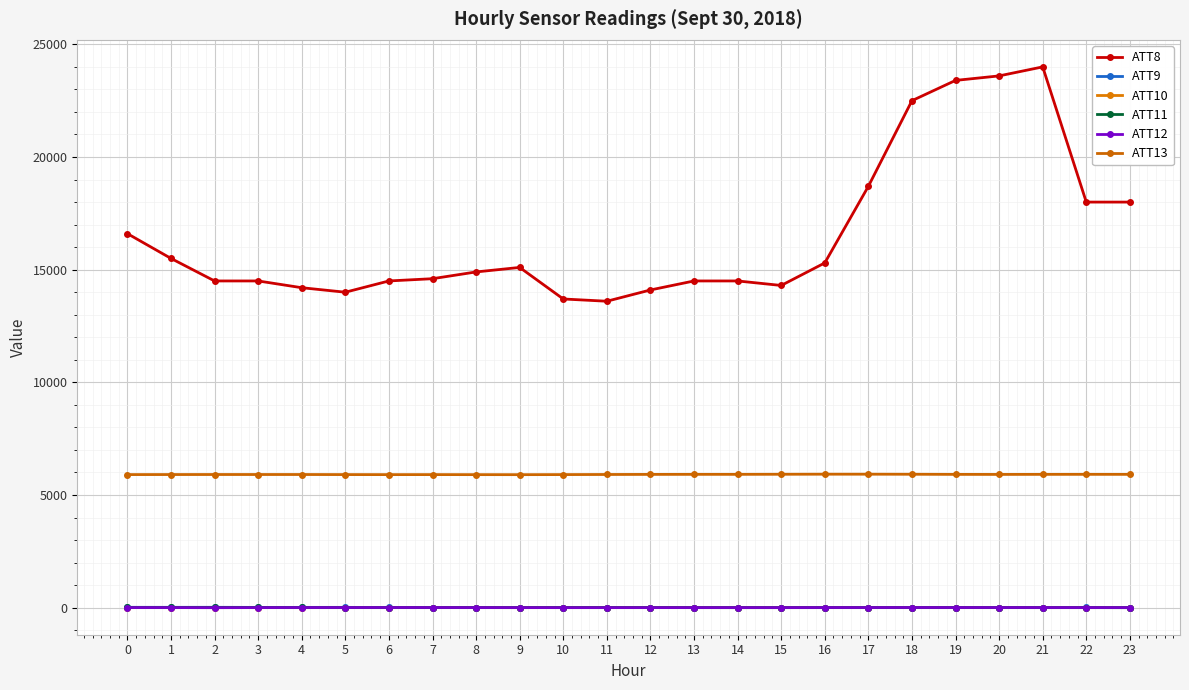

What are all the series names shown in the legend?

ATT8, ATT9, ATT10, ATT11, ATT12, ATT13